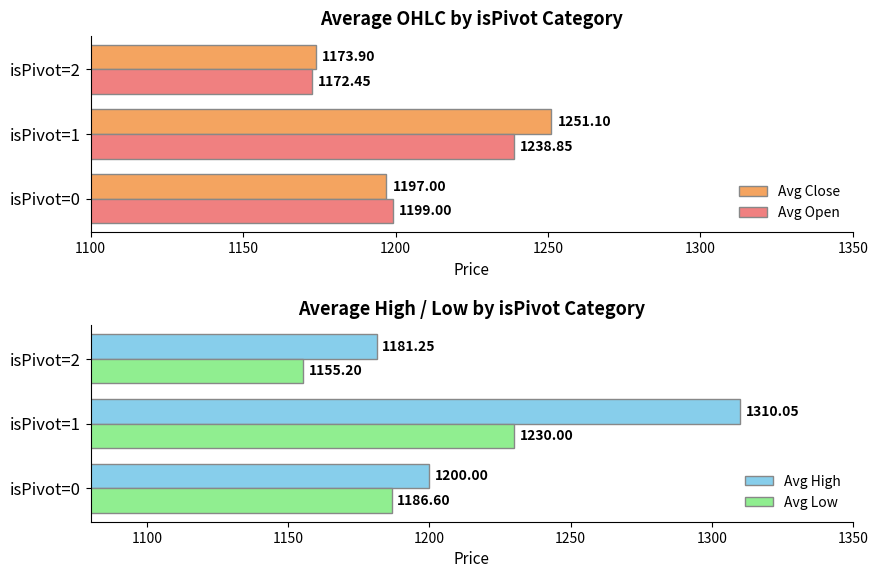

What are all the series names shown in the legend?

Avg Close, Avg Open, Avg High, Avg Low